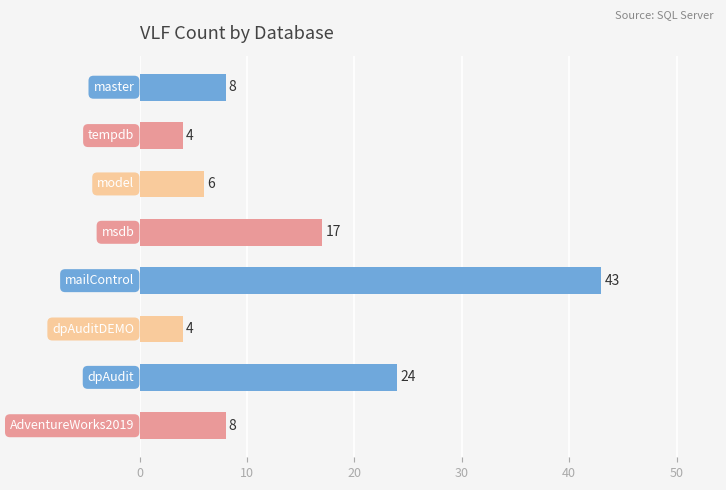

What is the sum of all values?

114